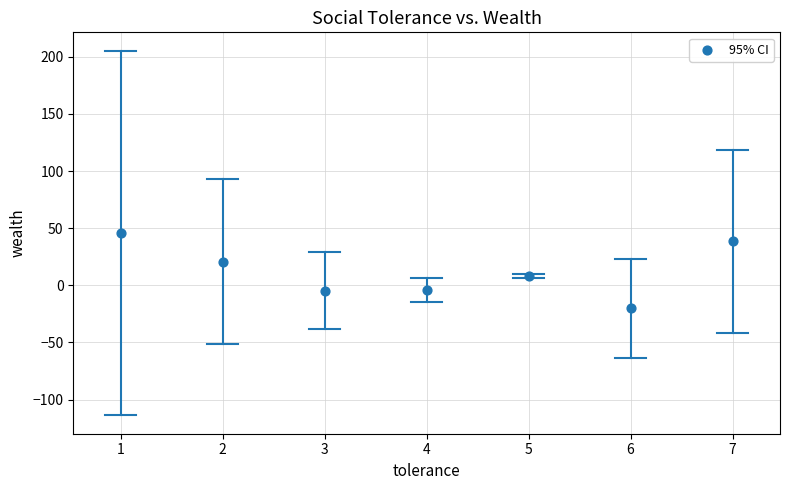

What Y value in the scatter plot is closest to 12?

8.1